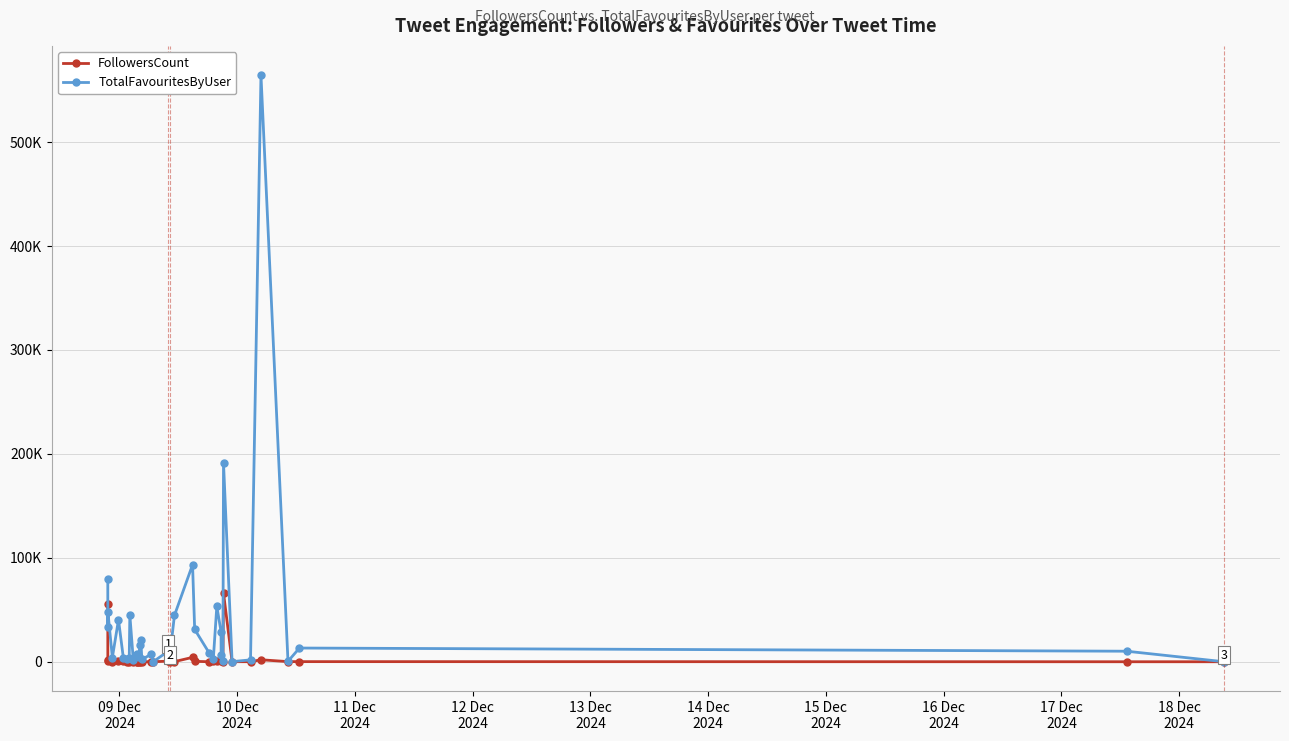

What is the sum of all TotalFavouritesByUser values?

1388682